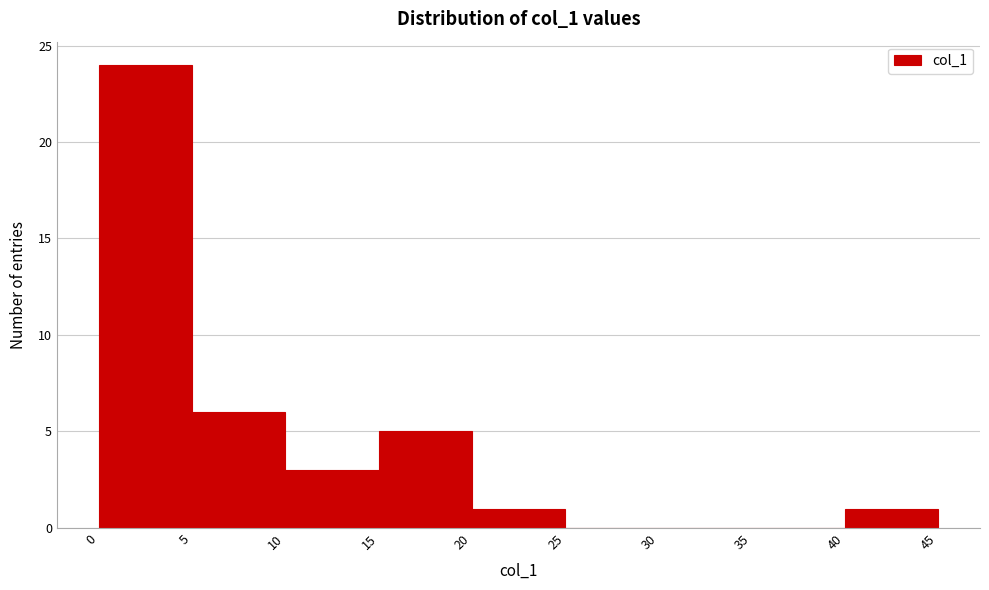

Reading left to right, transcribe this chart: for each bar, give the range it covers on the x-axis and its height. The values are not printed on the chart, so give them approximately, as read against the axis.

0 to 5: 24
5 to 10: 6
10 to 15: 3
15 to 20: 5
20 to 25: 1
25 to 30: 0
30 to 35: 0
35 to 40: 0
40 to 45: 1